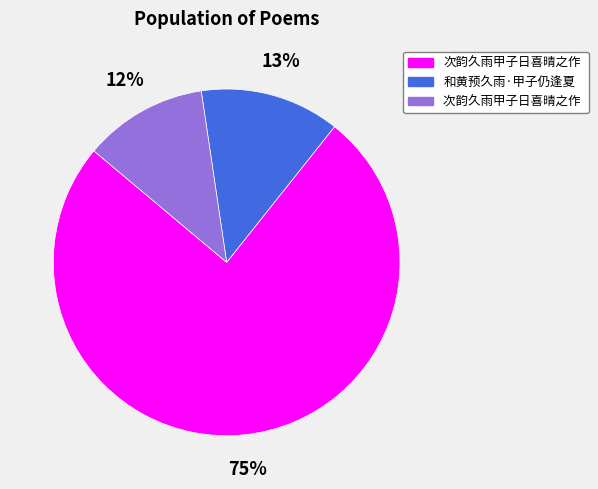

How many segments does this pie chart have?

3